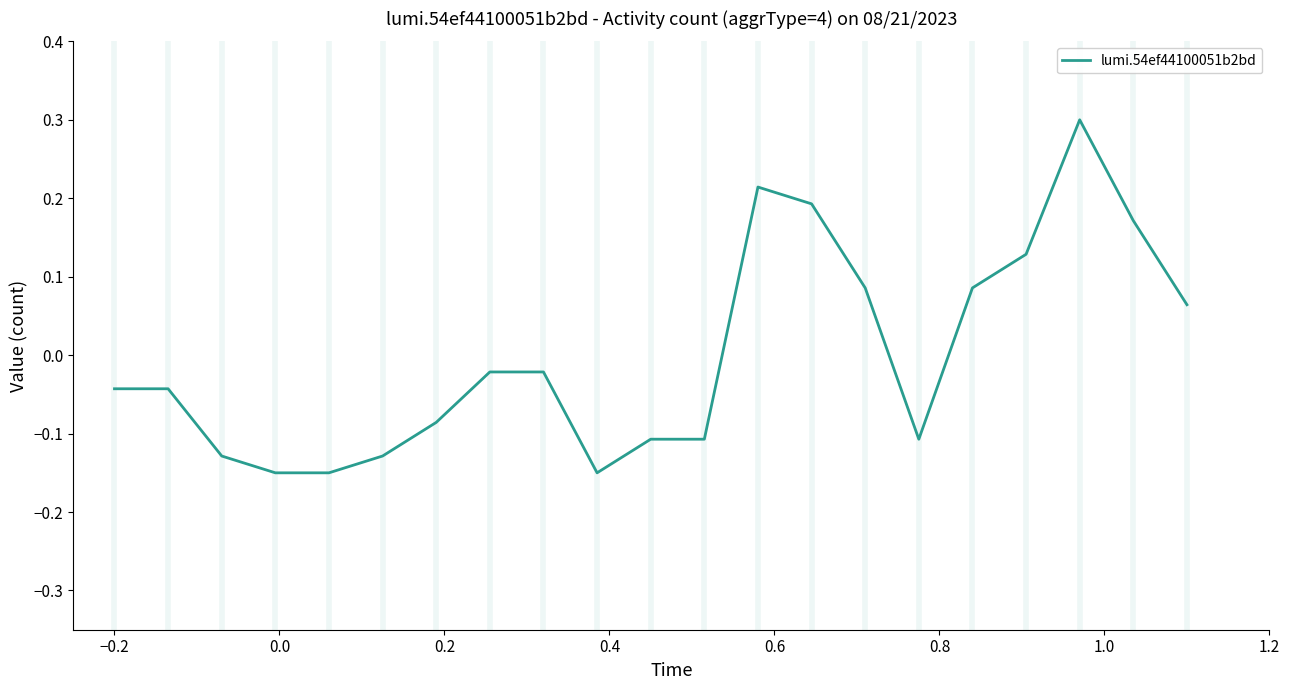

What is the maximum value shown in the chart?

0.3